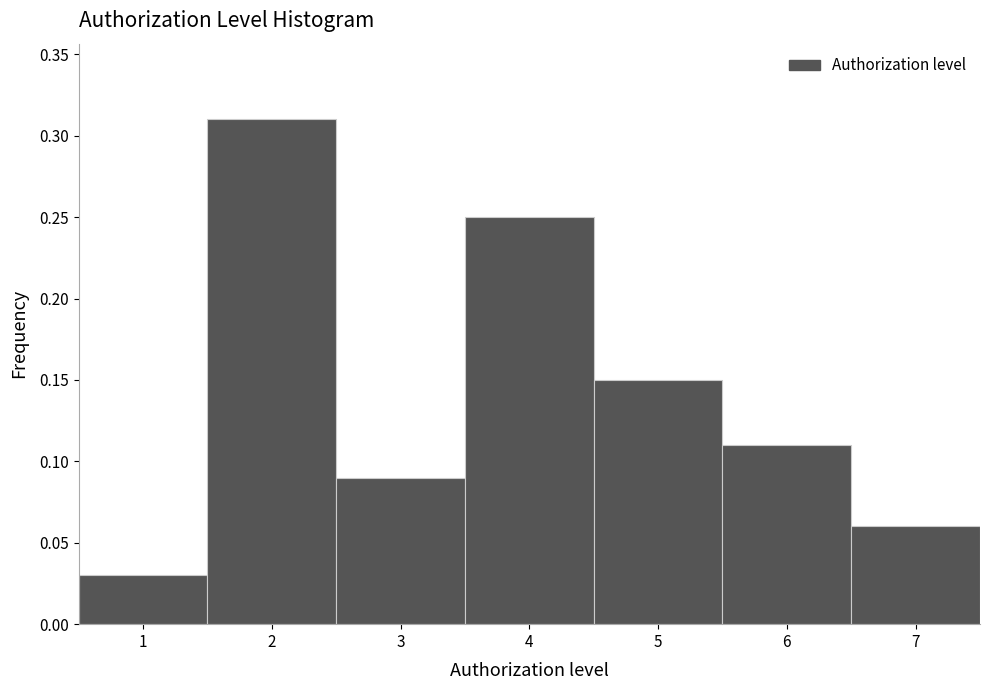

Over which range of the x-axis is the bar tallest?

1.5 to 2.5